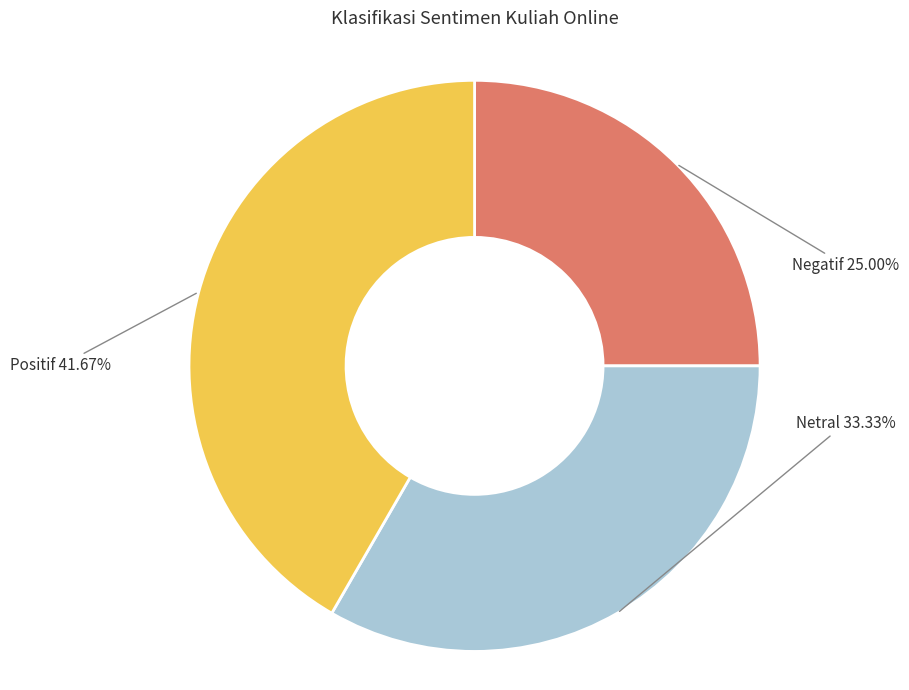

How many slices are in this pie chart?

3